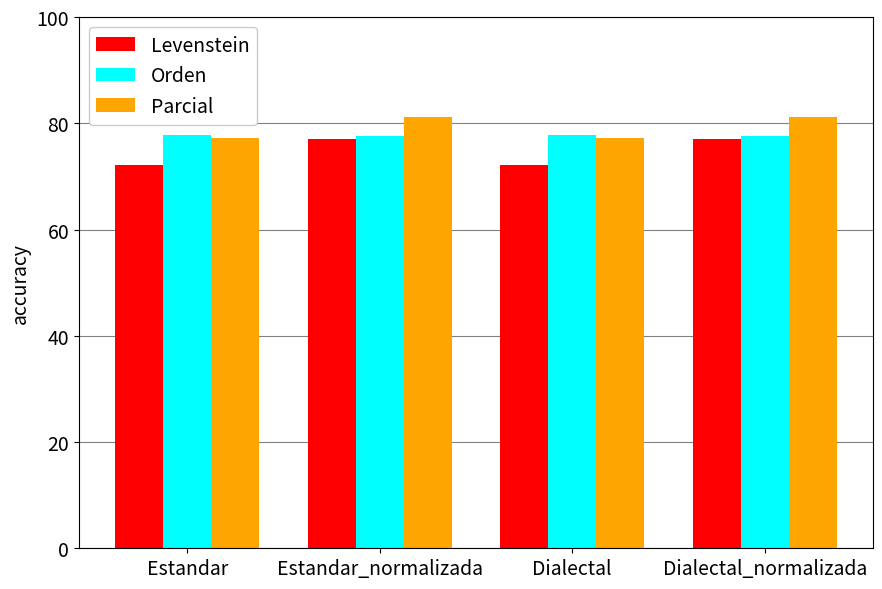

What is the average value of the Orden series?

77.7